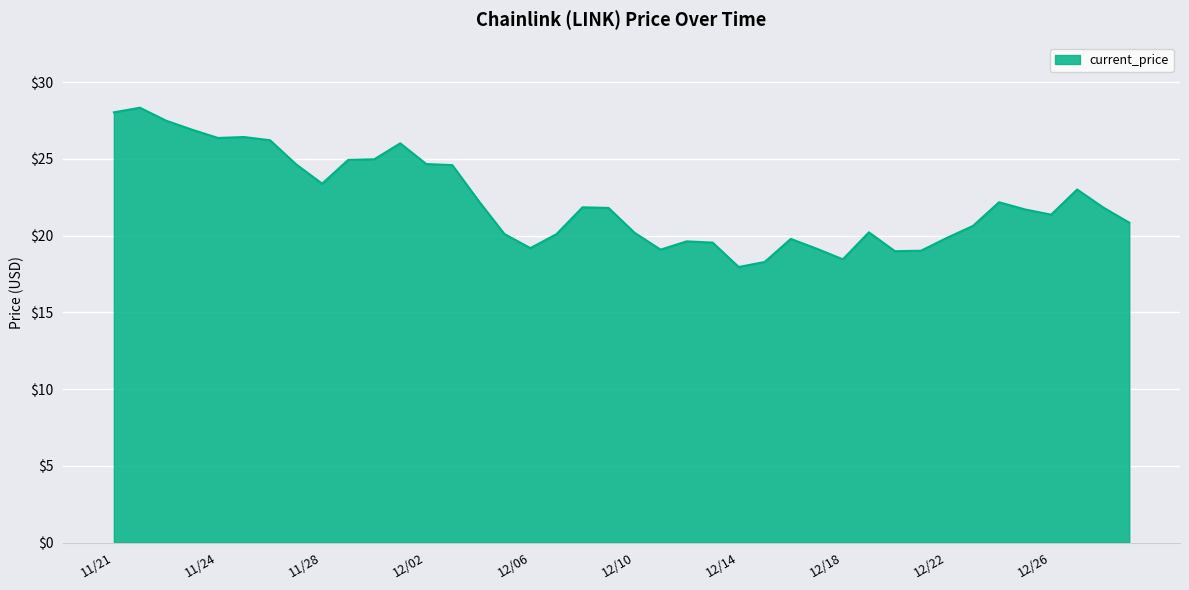

What is the difference between the maximum and minimum values?

10.4